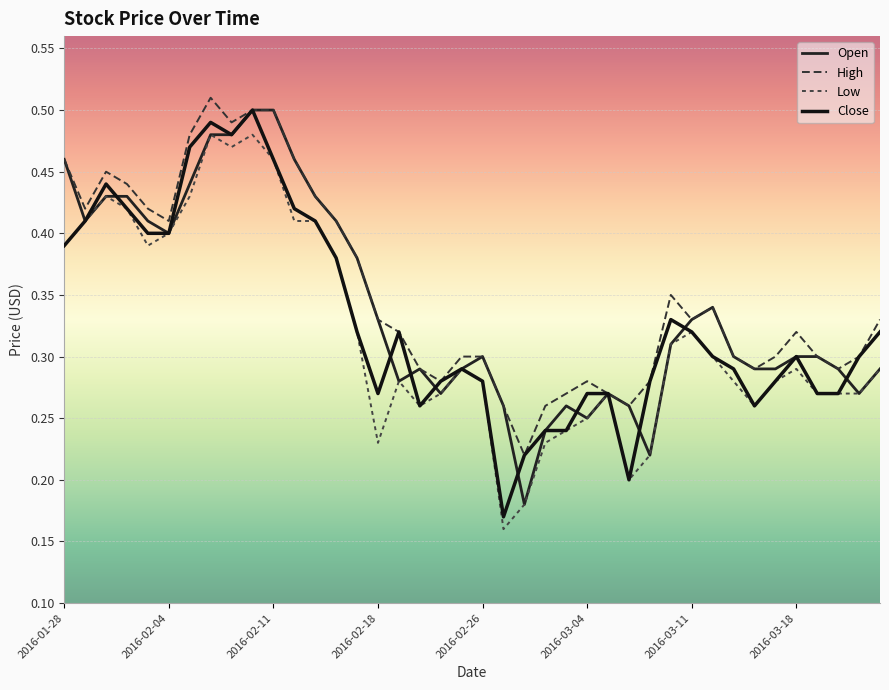

How many lines are shown in the chart?

4